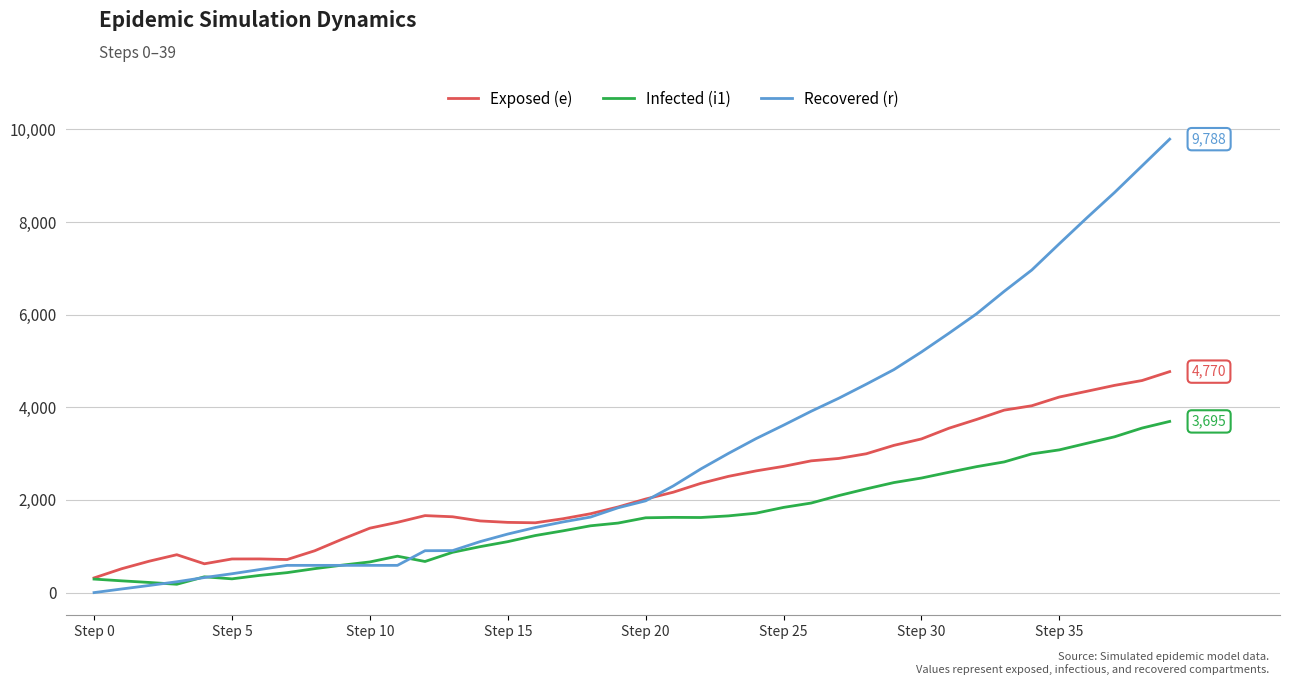

Which series has the largest total across all categories?

Recovered (r)